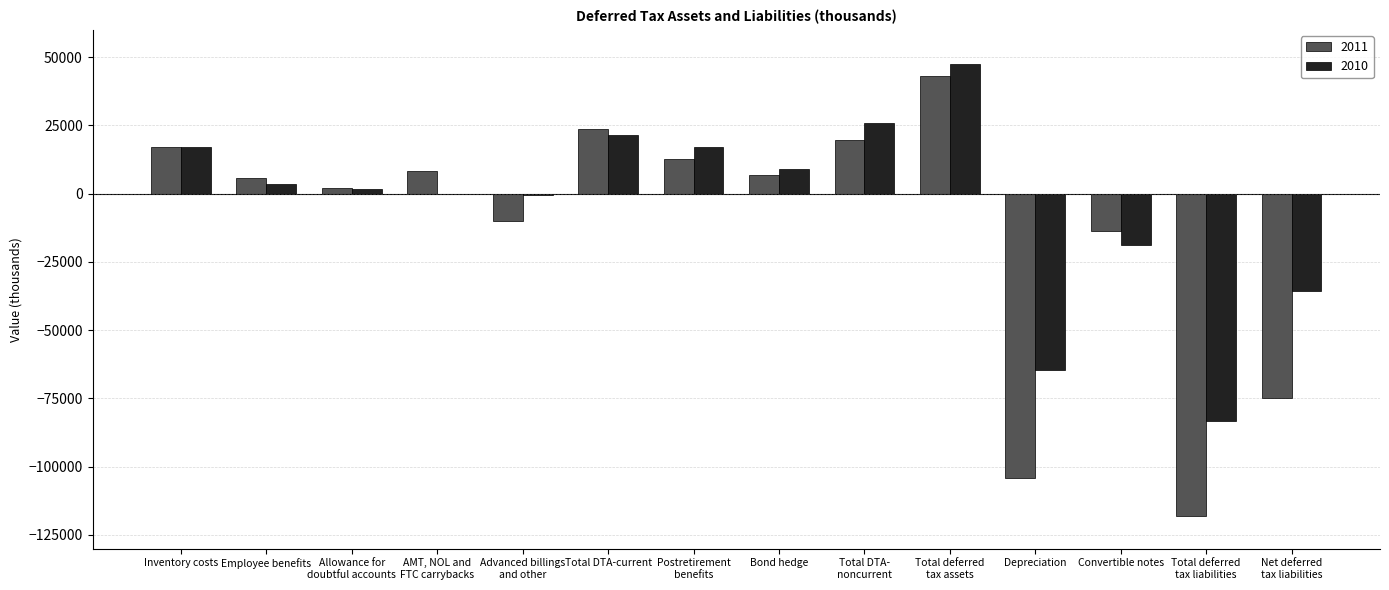

At which label does 2011 first exceed 6733?

Inventory costs